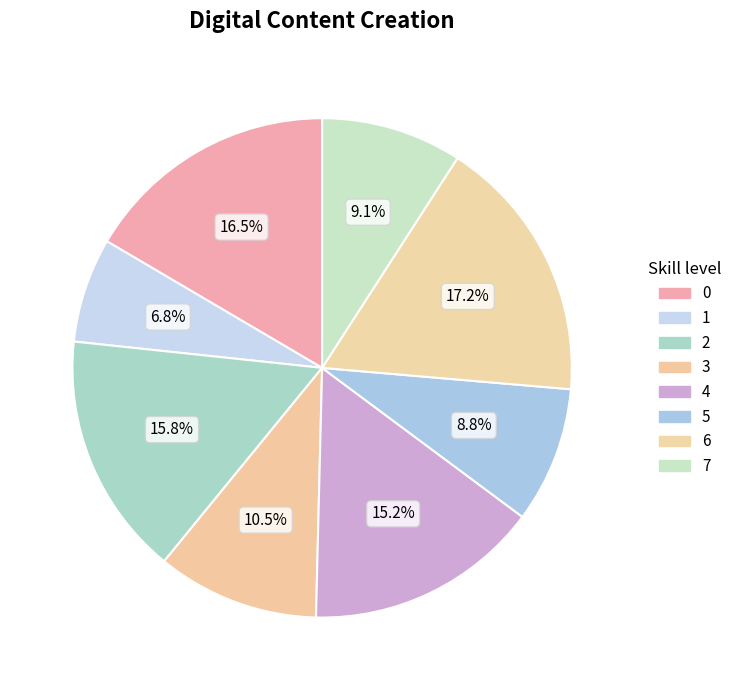

How many slices are in this pie chart?

8